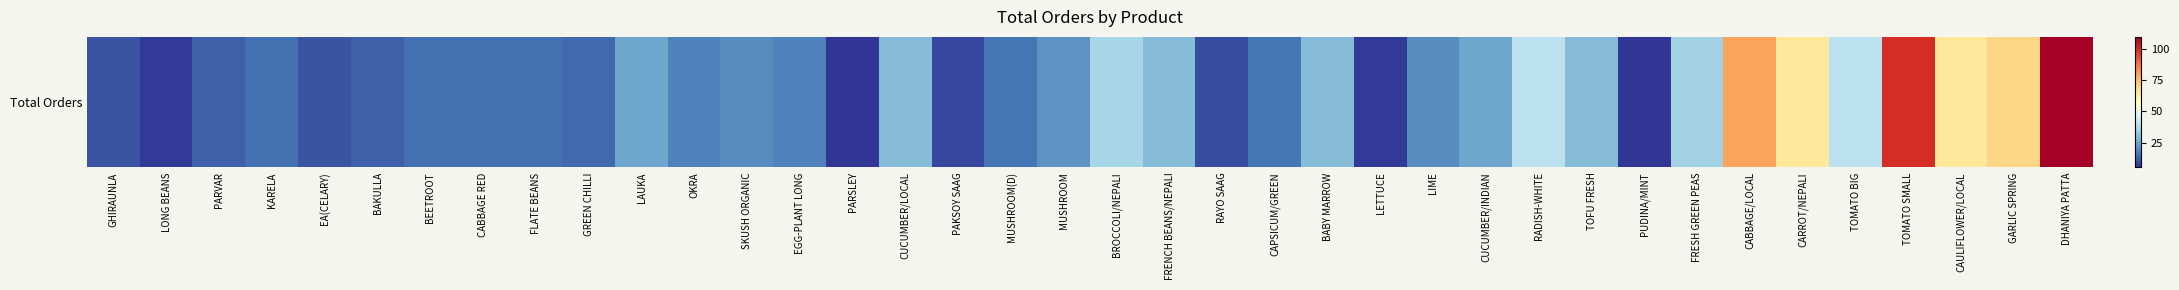

Rank the categories by value from lowest to highest.

PARSLEY, PUDINA/MINT, LONG BEANS, LETTUCE, PAKSOY SAAG, RAYO SAAG, GHIRAUNLA, EA(CELARY), PARVAR, BAKULLA, GREEN CHILLI, KARELA, BEETROOT, CABBAGE RED, FLATE BEANS, MUSHROOM(D), CAPSICUM/GREEN, OKRA, EGG-PLANT LONG, SKUSH ORGANIC, LIME, MUSHROOM, LAUKA, CUCUMBER/INDIAN, CUCUMBER/LOCAL, FRENCH BEANS/NEPALI, BABY MARROW, TOFU FRESH, FRESH GREEN PEAS, BROCCOLI/NEPALI, RADISH-WHITE, TOMATO BIG, CARROT/NEPALI, CAULIFLOWER/LOCAL, GARLIC SPRING, CABBAGE/LOCAL, TOMATO SMALL, DHANIYA PATTA